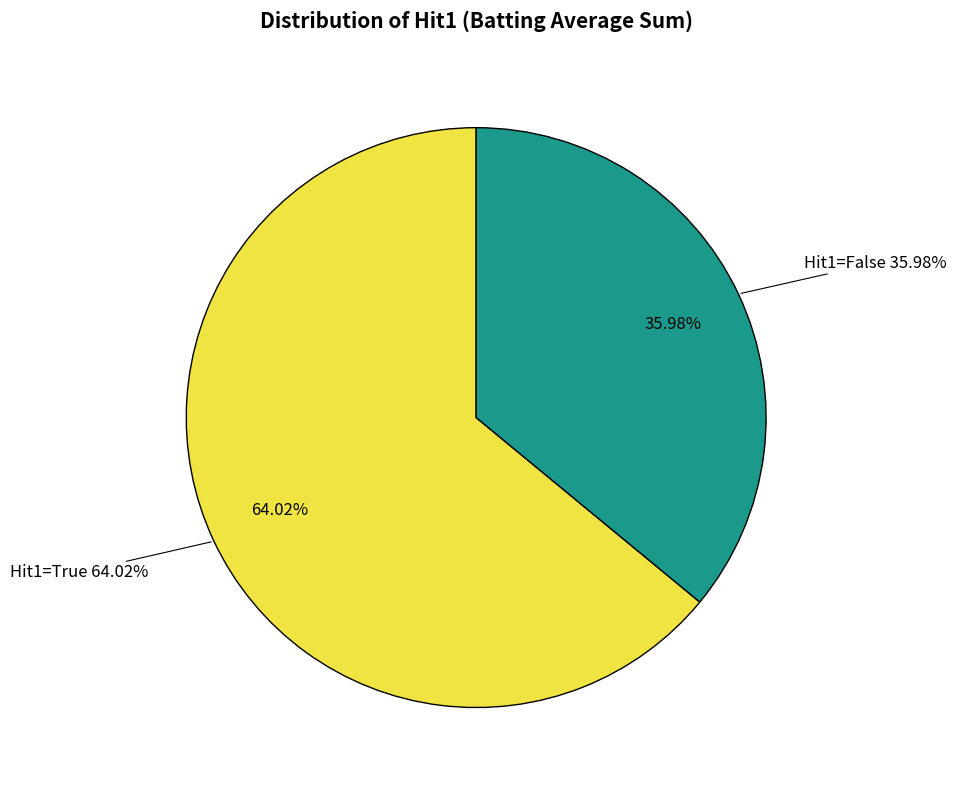

Count the number of slices in the pie.

2